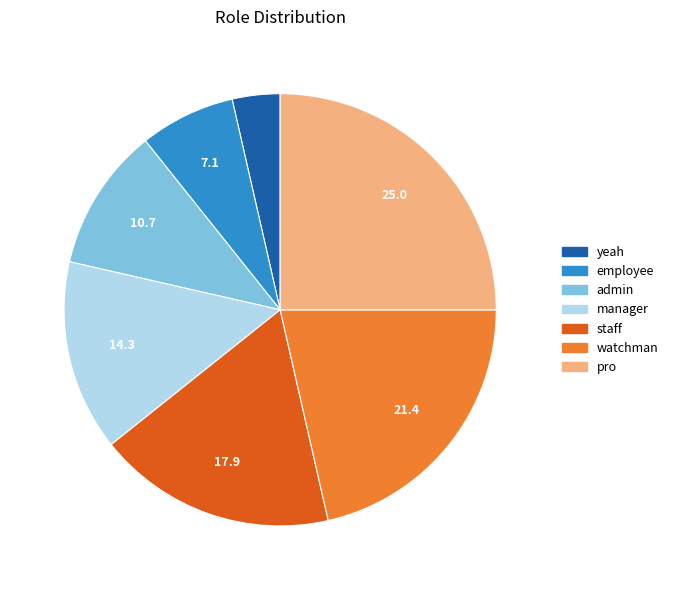

How many segments does this pie chart have?

7